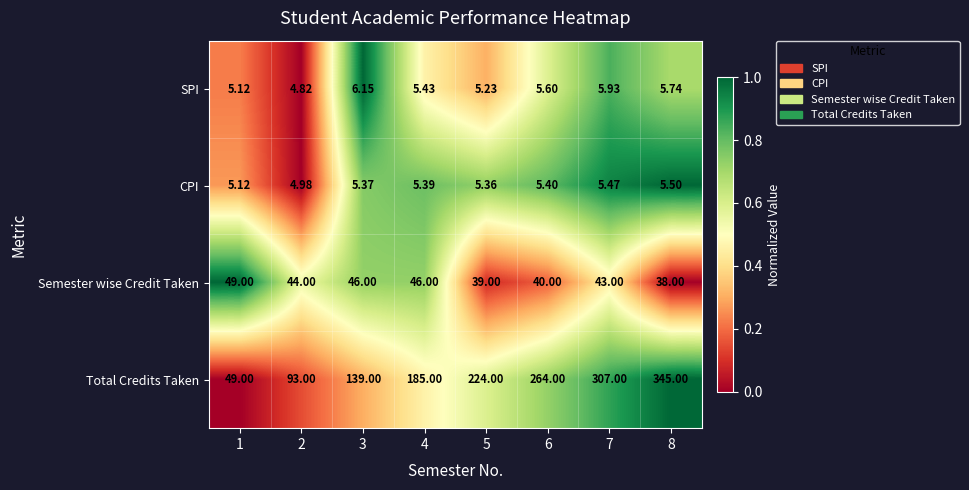

Rank the series by their maximum value, from lowest to highest.

CPI, SPI, Semester wise Credit Taken, Total Credits Taken